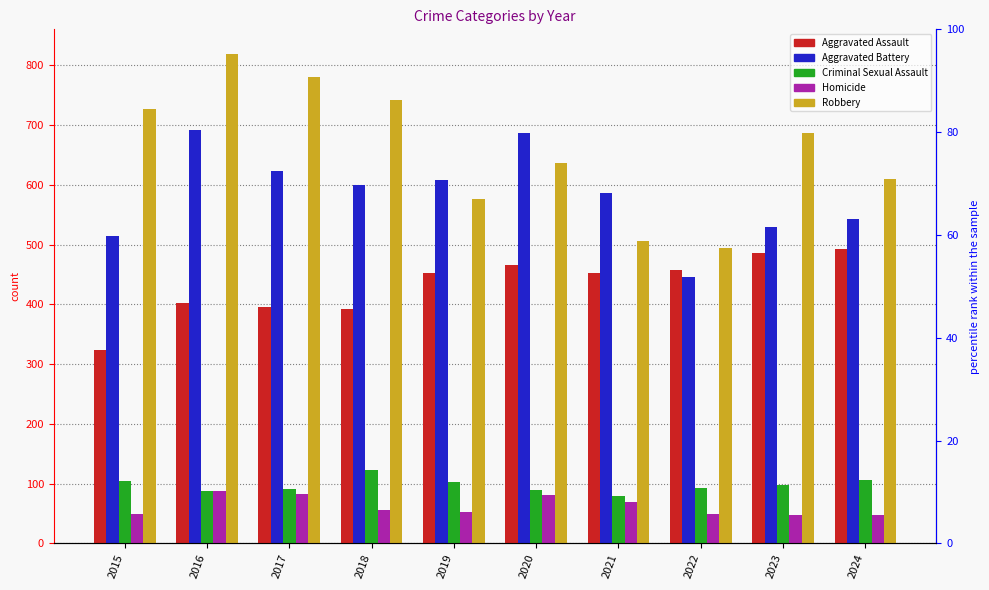

Reading left to right, list all the values displayed in this chart.

Aggravated Assault: 323	402	396	392	452	466	452	458	486	492
Aggravated Battery: 515	691	623	600	608	686	587	446	529	543
Criminal Sexual Assault: 105	87	91	123	102	89	80	93	98	106
Homicide: 50	87	82	56	53	81	69	50	48	48
Robbery: 726	819	780	741	577	637	506	495	687	610